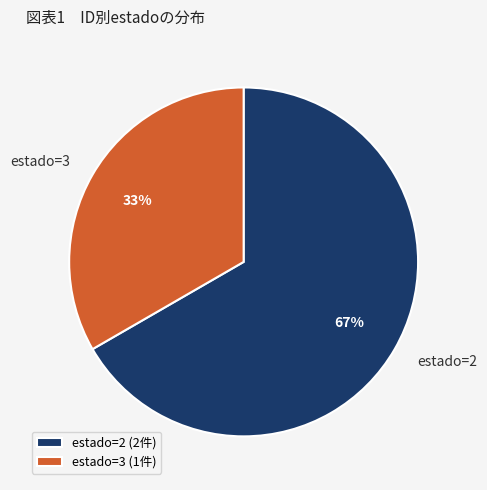

To the nearest percent, what percentage of the pie is estado=2?

67%